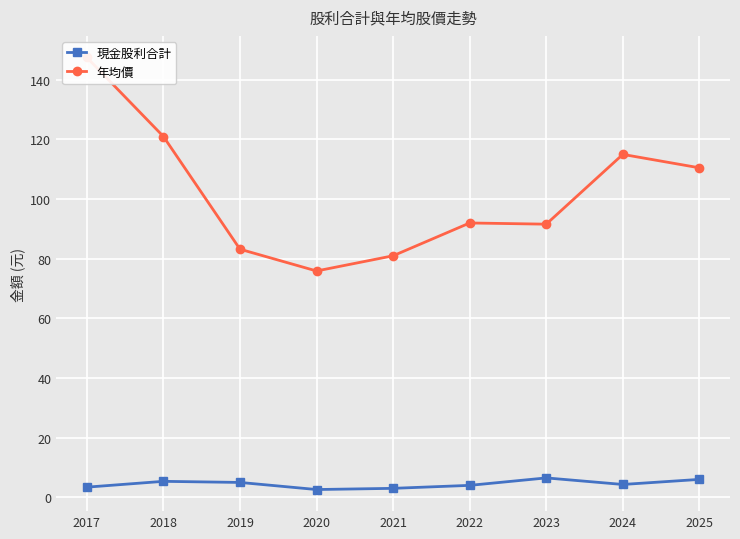

Which category has the lowest value in the 現金股利合計 series?

2020